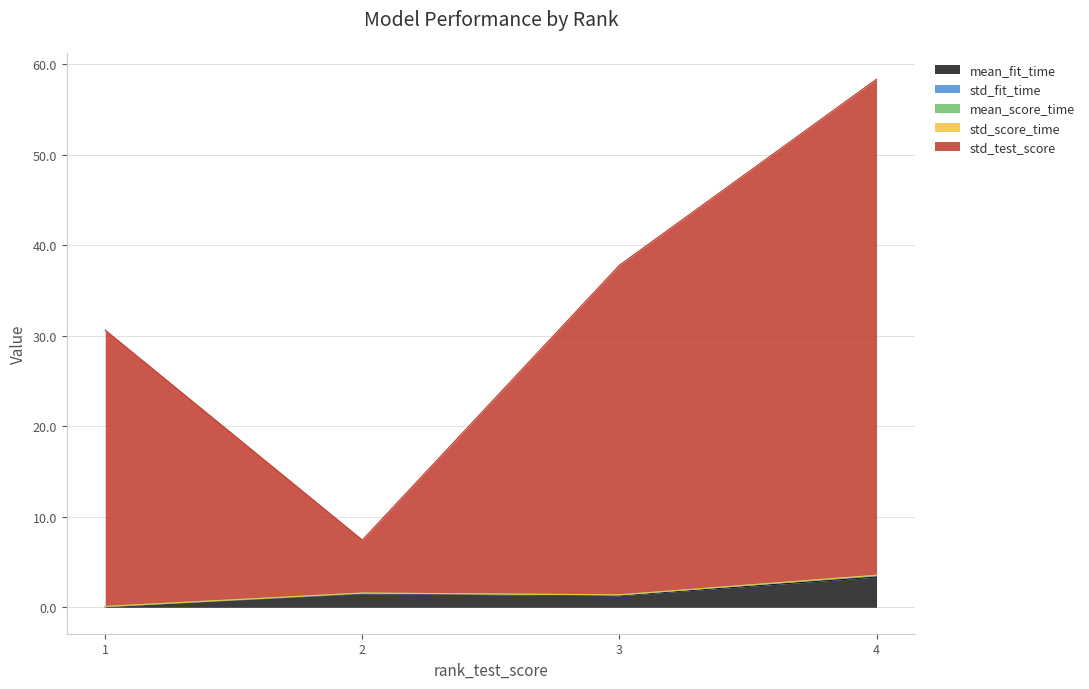

In std_test_score, how many points are lower than both neighbors (excluding endpoints)?

1